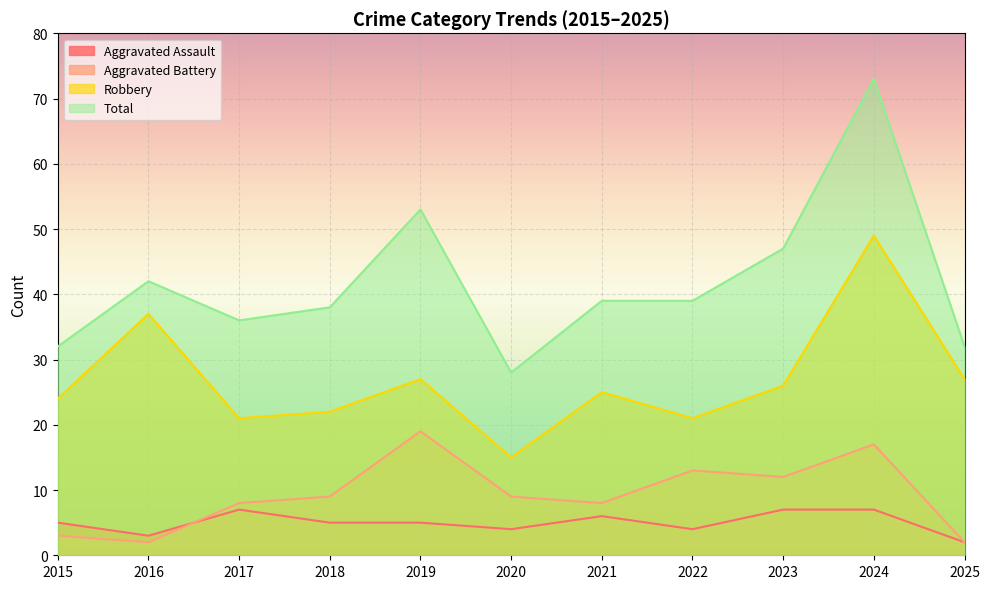

Does the chart display data point markers on the line(s)?

No